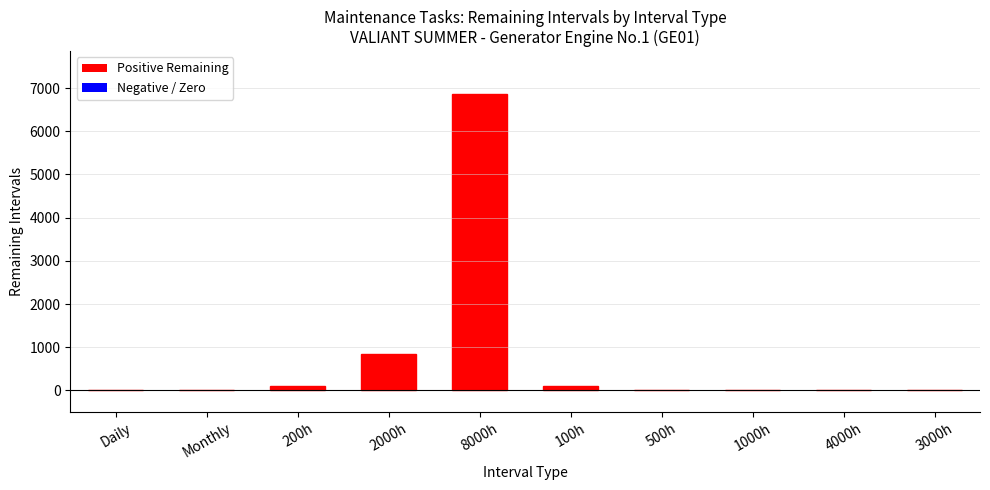

What is the sum of all values?

7919.8